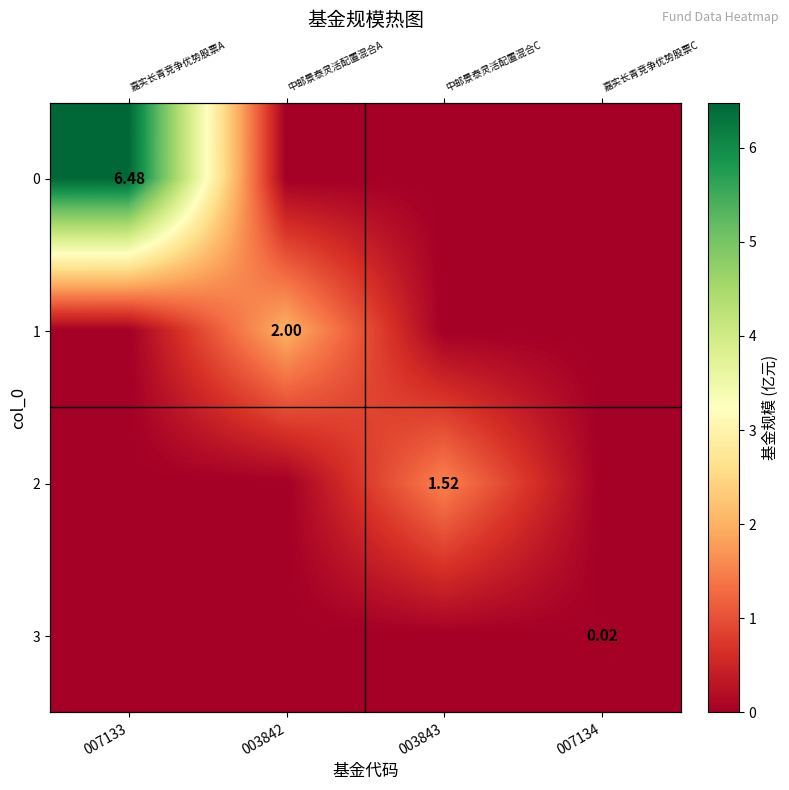

At which category does the chart reach its minimum across all series?

003842